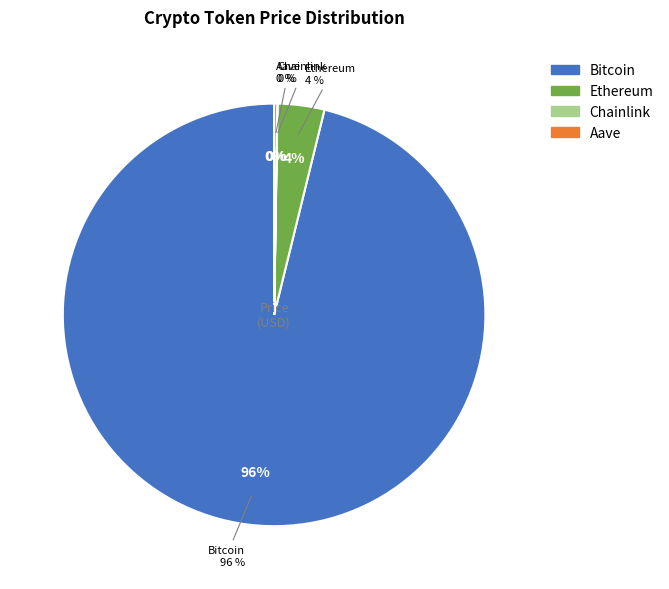

Which slice represents more than half of the pie?

Bitcoin